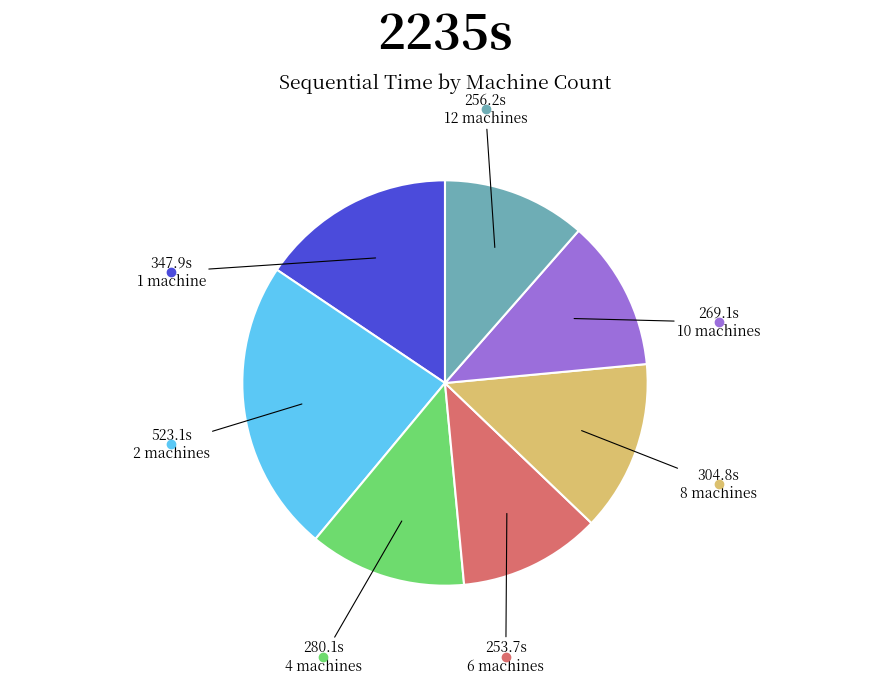

How many slices are in this pie chart?

7